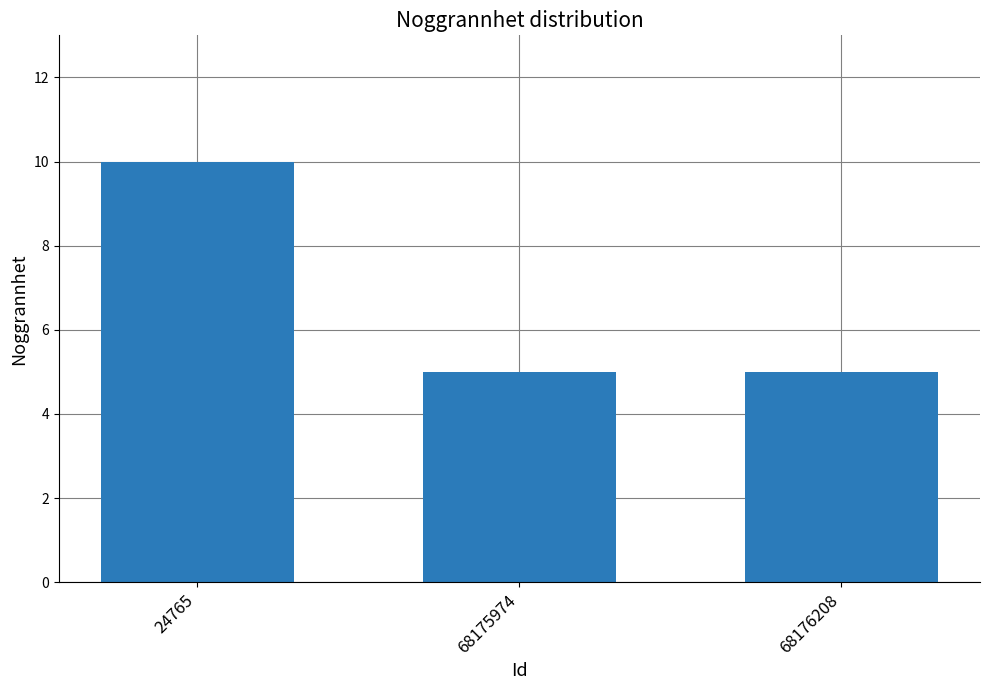

Does the chart contain stacked bars?

No